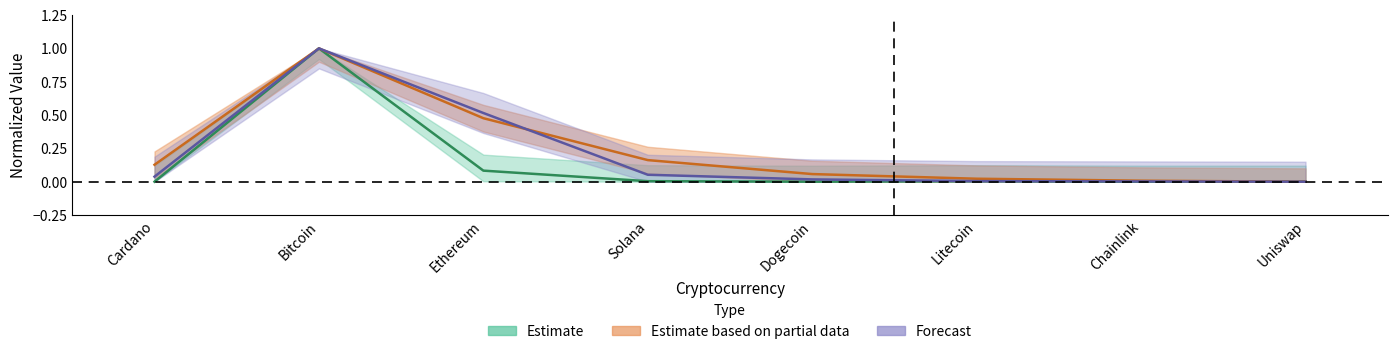

True or false: market_cap has more than 1 points higher than both neighbors.

False